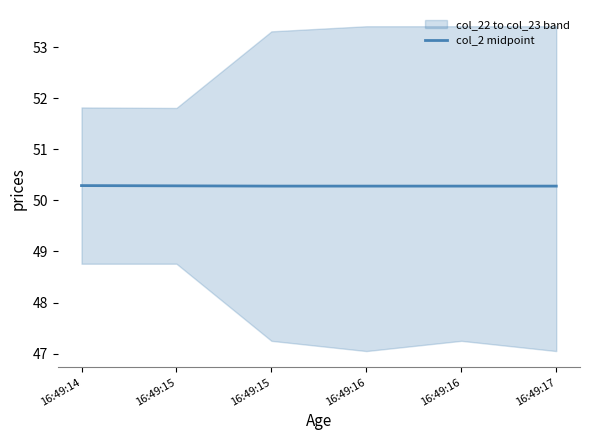

Approximately how many times larger is the value at 16:49:17 compared to 16:49:16?

1.0